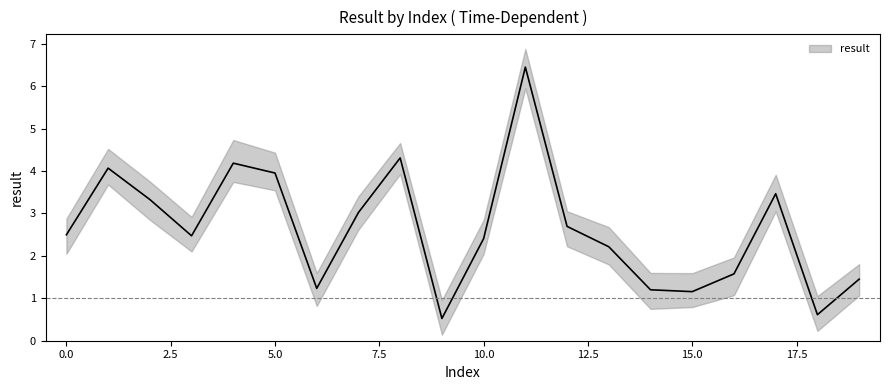

What is the sum of the values at 10 and 13?

4.6